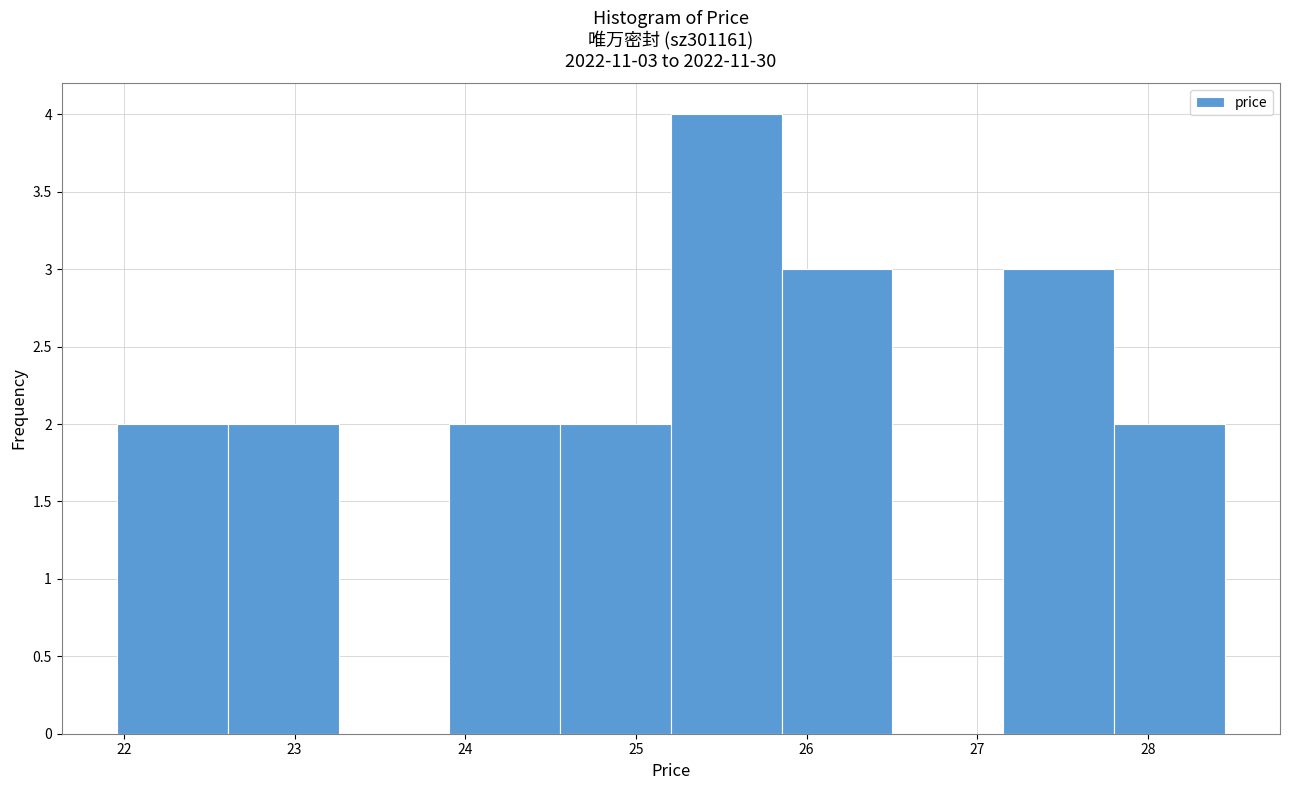

Which range on the x-axis has the tallest bar?

25.2 to 25.9